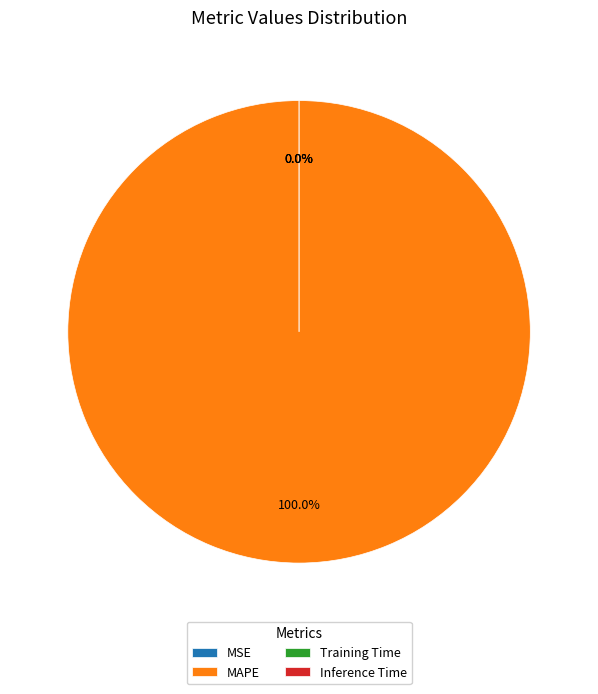

The Inference Time slice represents 12% of the pie. True or false?

False